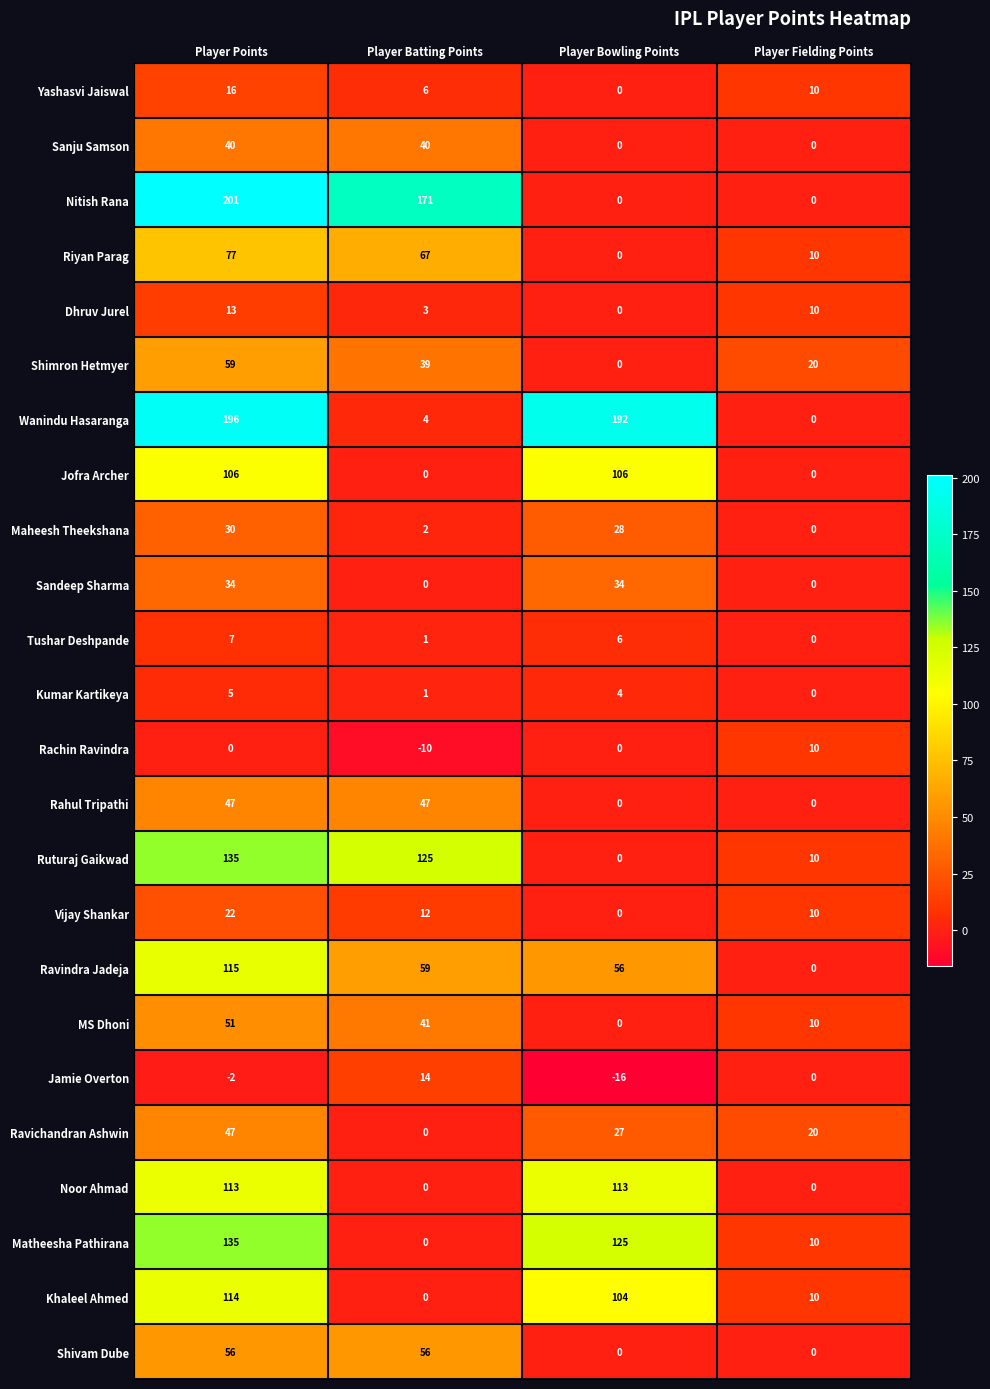

At which category is the sum across all series the highest?

Player Points